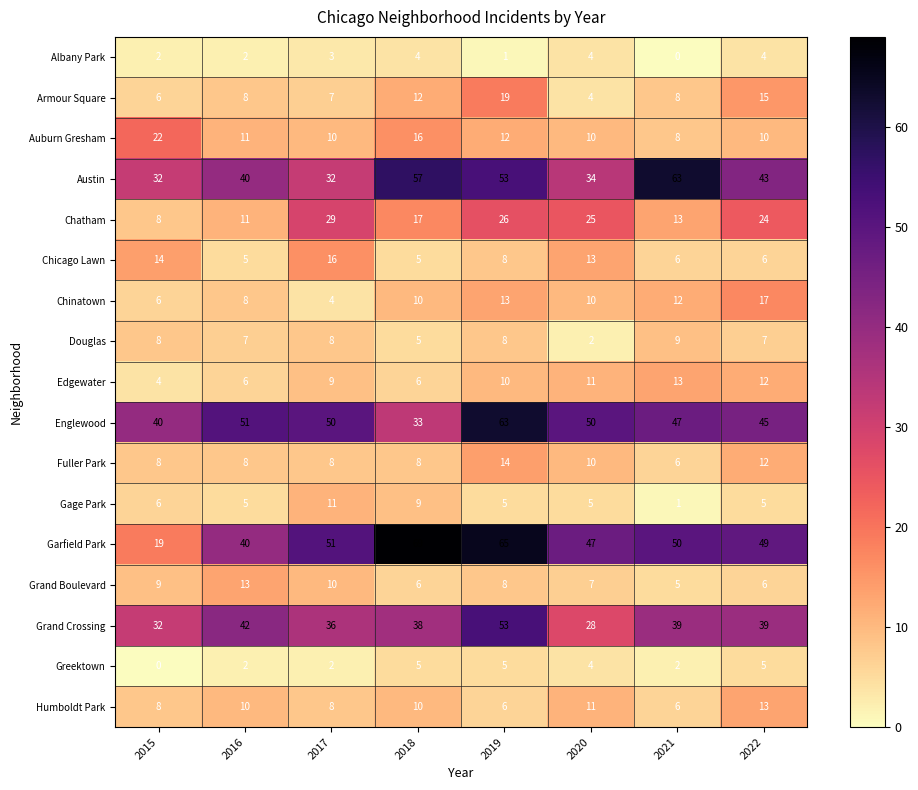

What is the greatest value displayed?

69